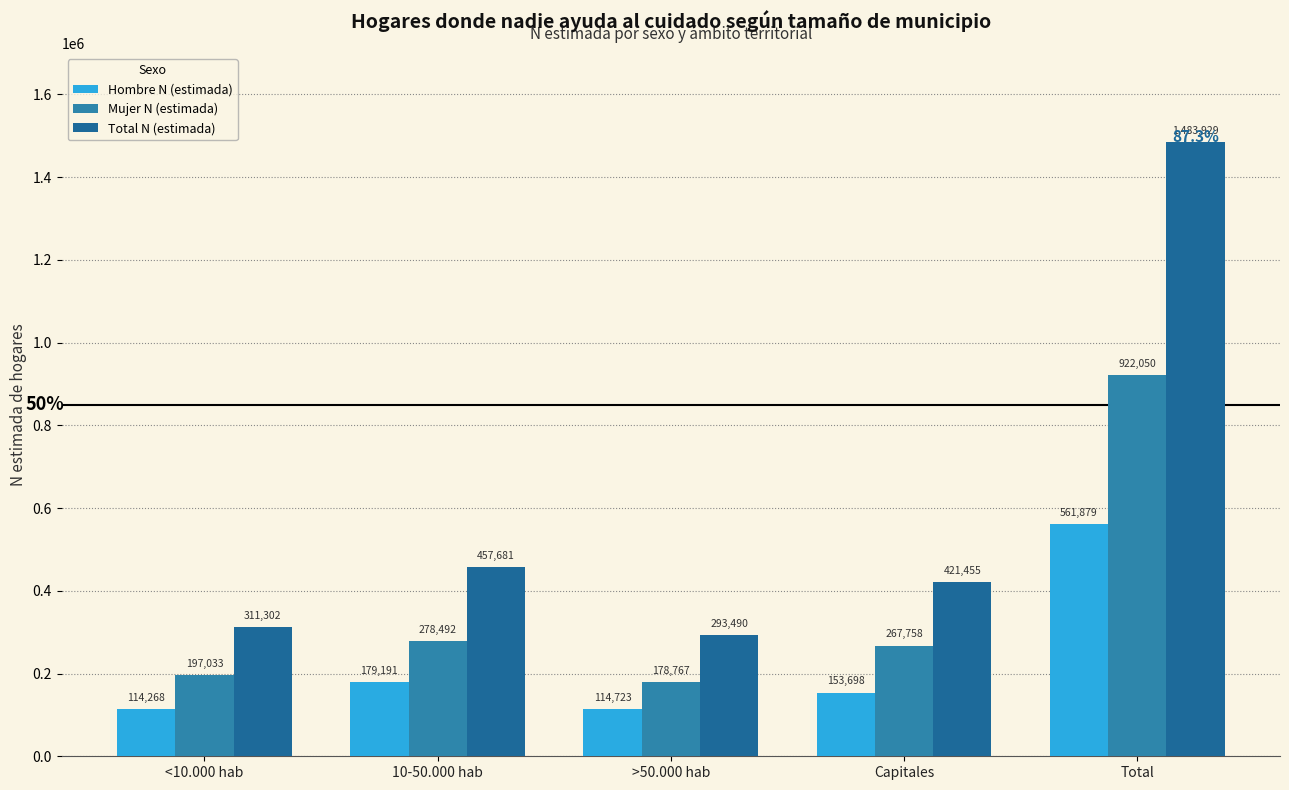

Does the chart contain stacked bars?

No